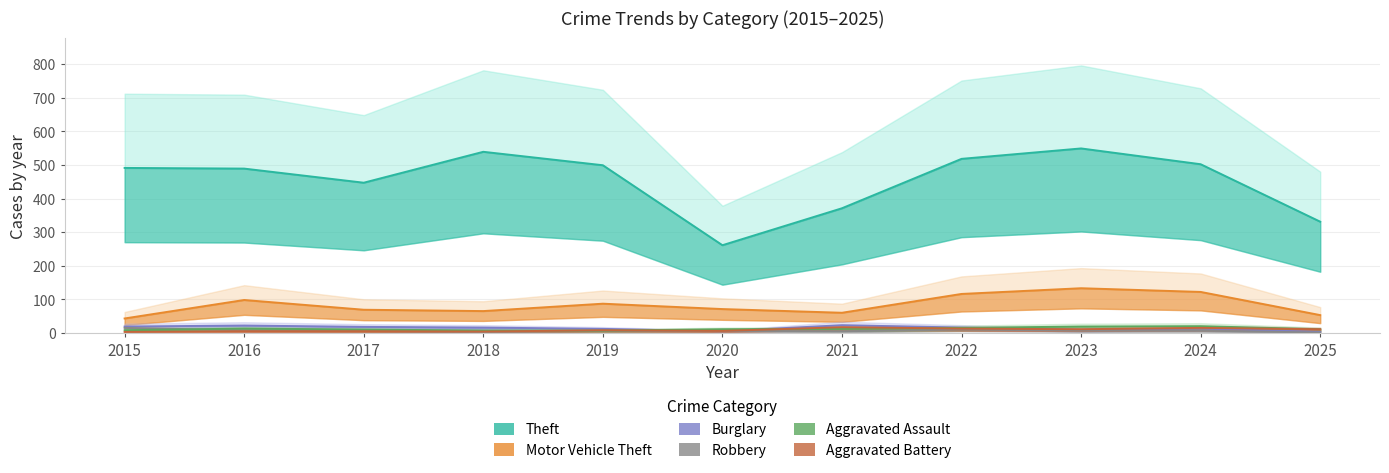

Which series has the largest range (max minus min)?

Theft